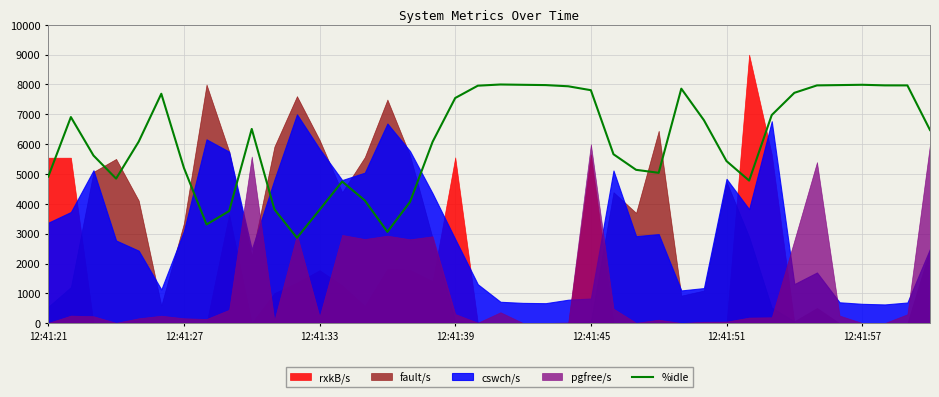

The value at 31 is 4780.0. True or false?

True